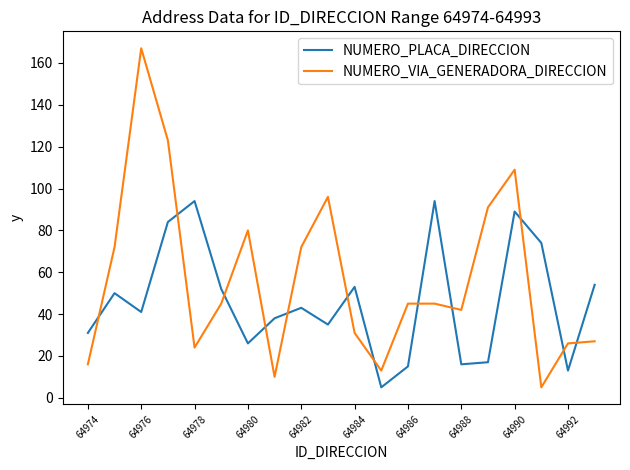

Which series has the largest range (max minus min)?

NUMERO_VIA_GENERADORA_DIRECCION